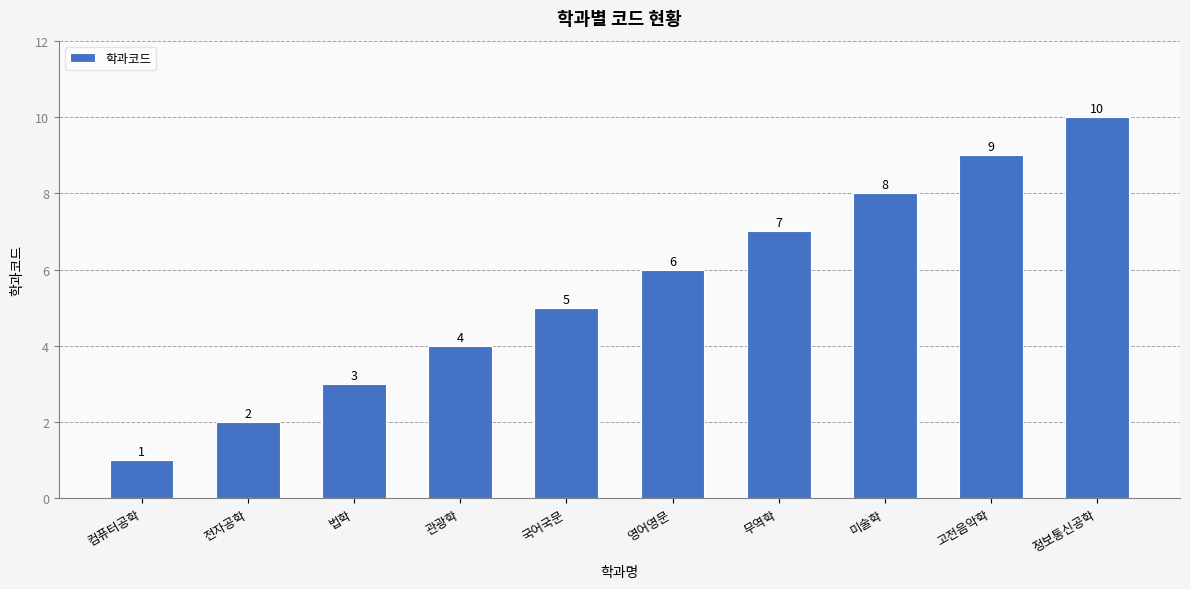

What is the sum of the values at 고전음악학 and 전자공학?

11